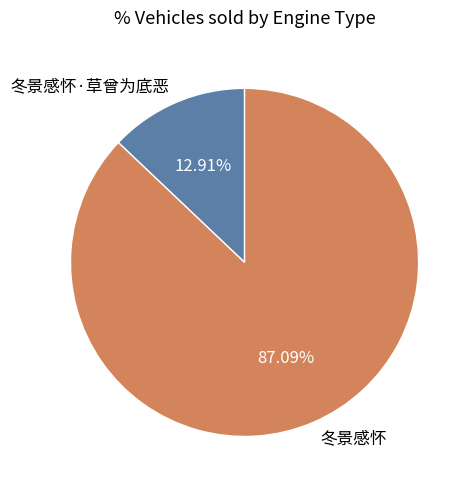

Which has a higher value, 冬景感怀 or 冬景感怀·草曾为底恶?

冬景感怀